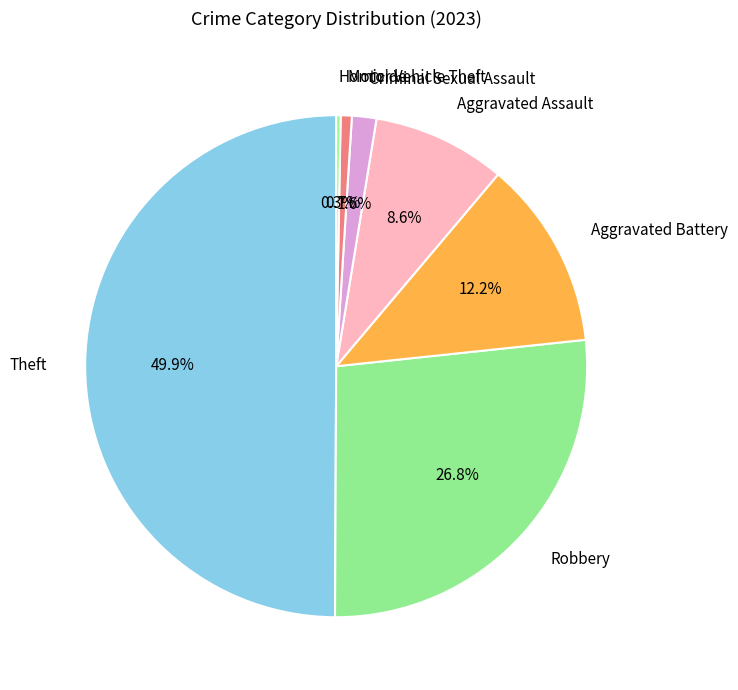

Count the number of slices in the pie.

7